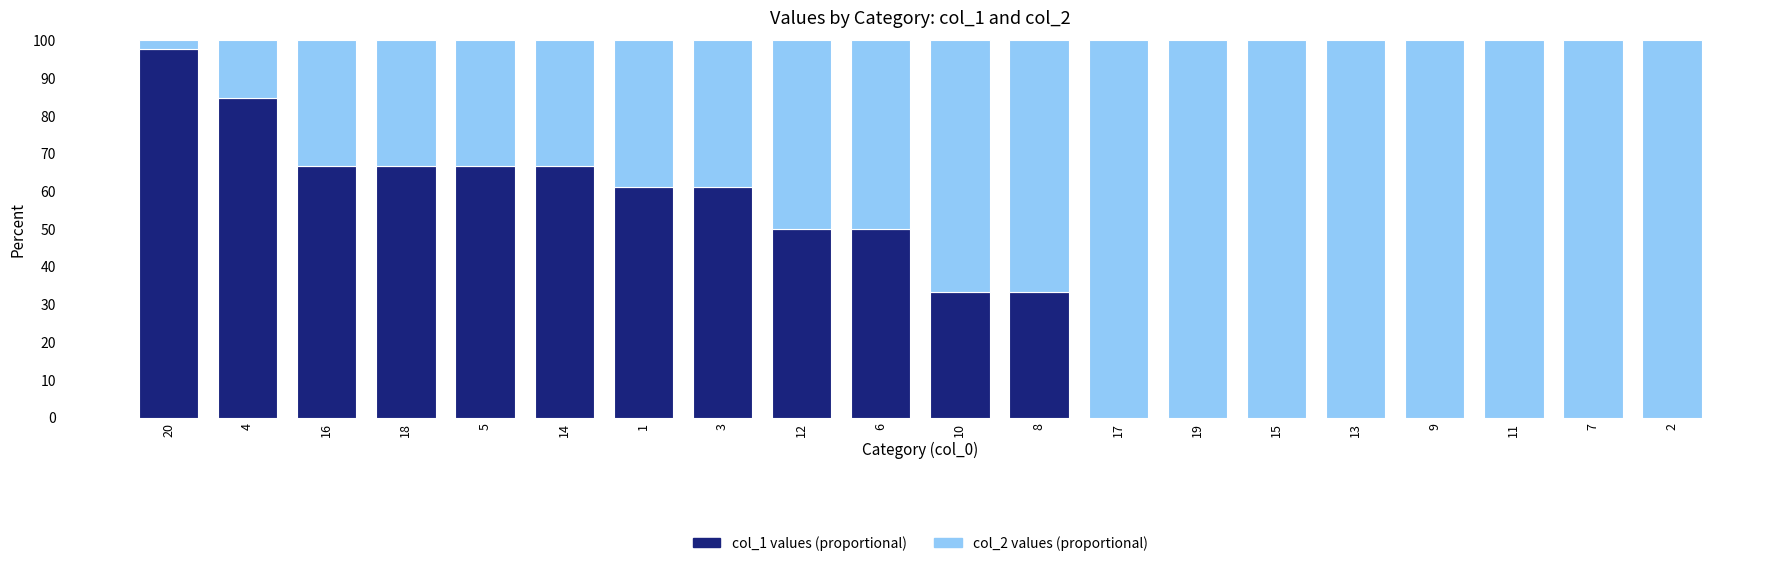

What is the total value across all series at 4?

100.0